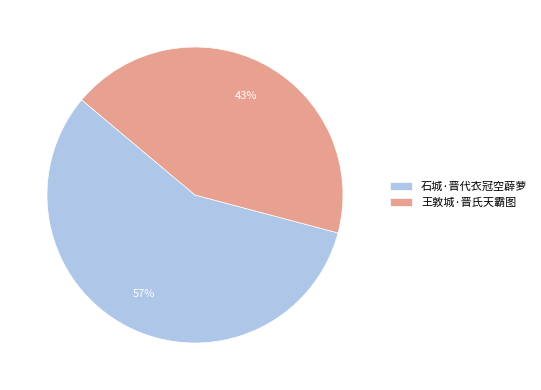

Combined, do 石城·晋代衣冠空薜萝 and 王敦城·晋氏天霸图 account for over 50%?

Yes